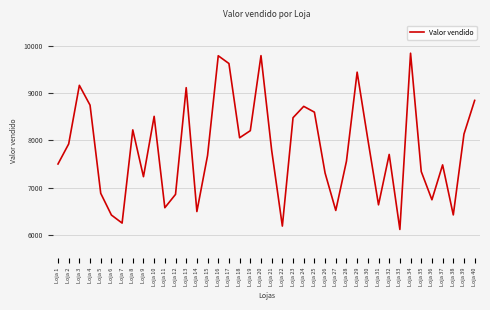

The value at Loja 20 is 6263.6. True or false?

False